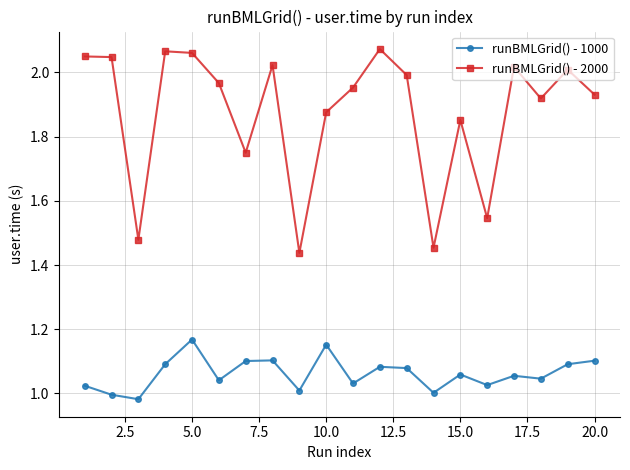

What is the sum of all runBMLGrid() - 2000 values?

37.5